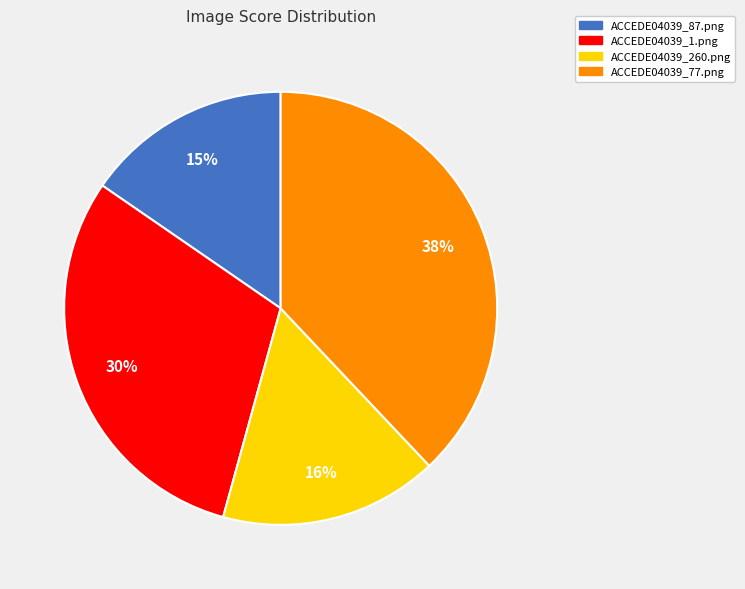

To the nearest percent, what is the difference between the largest and smallest slice percentages?

23%